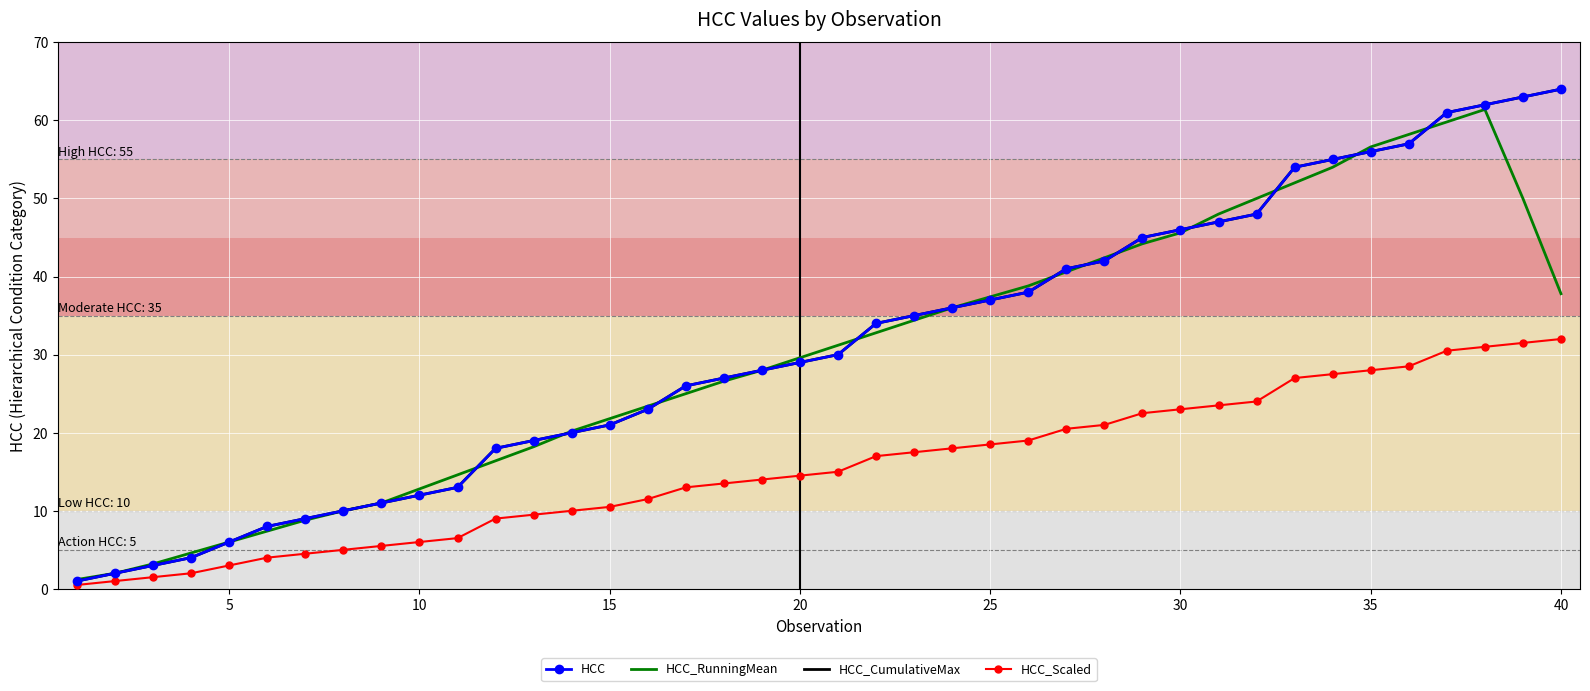

What is the value of the HCC_RunningMean point at the 22nd from the left?

32.8